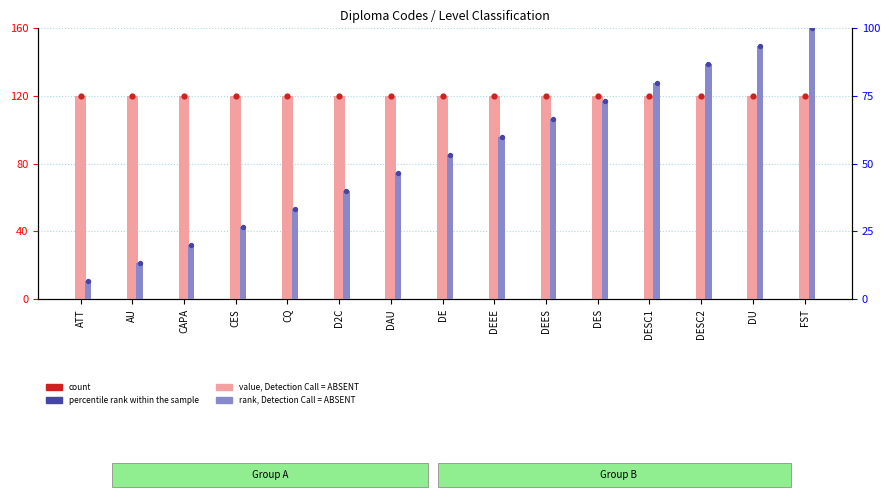

Which series has the largest total across all categories?

count